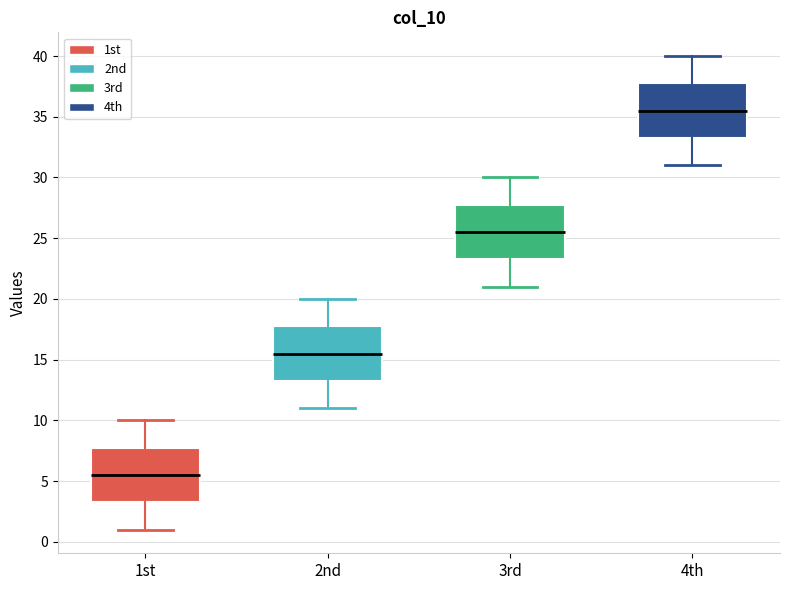

Reading left to right, transcribe this box plot: for each box, give where its median line is, the range the box spans, and where its two whiskers end, as read against the y-axis. The values are not printed on the chart, so give them approximately, as read against the axis.

1st: median 5.5, box 3.5 to 8.0, whiskers 1.0 to 10.0
2nd: median 15.5, box 13.5 to 18.0, whiskers 11.0 to 20.0
3rd: median 25.5, box 23.5 to 28.0, whiskers 21.0 to 30.0
4th: median 35.5, box 33.5 to 38.0, whiskers 31.0 to 40.0